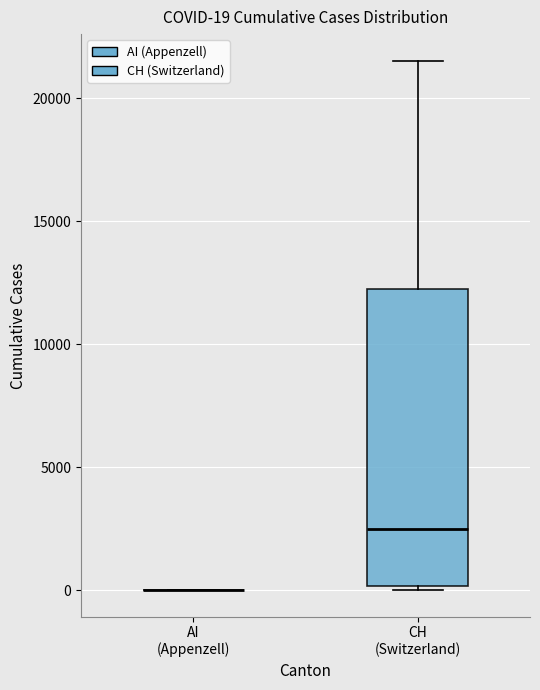

Comparing the boxes themselves (not the whiskers), which one is the tallest?

CH (Switzerland)